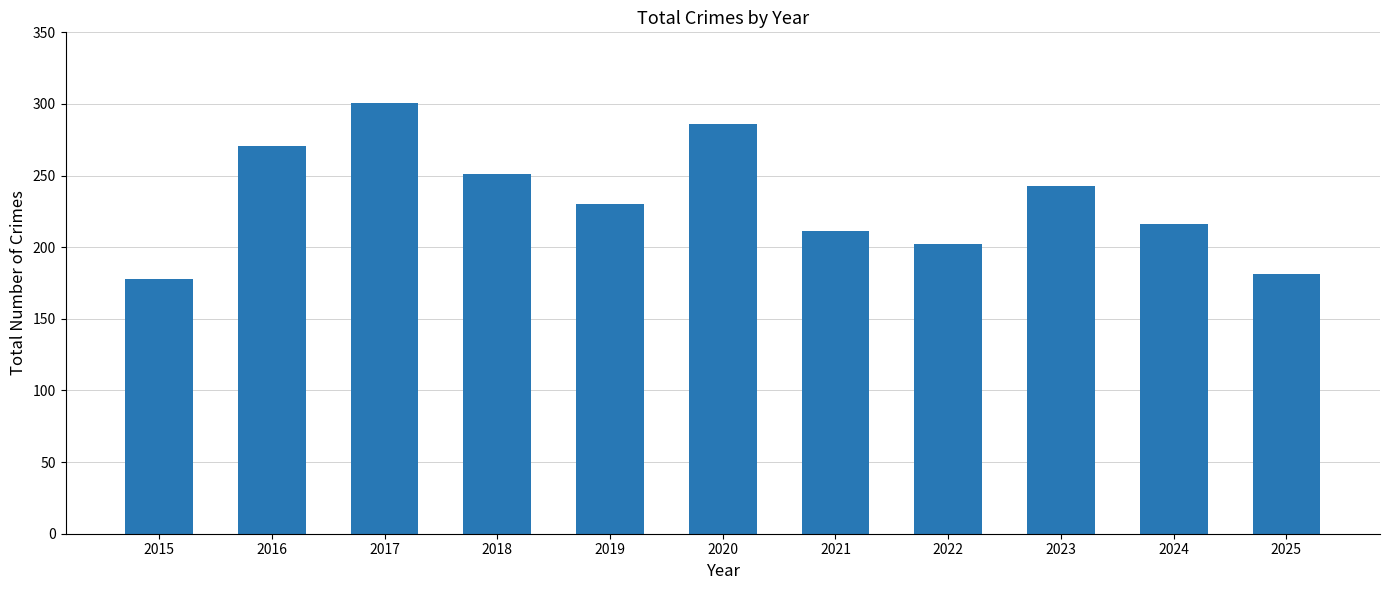

What is the difference between the second highest and minimum values?

108